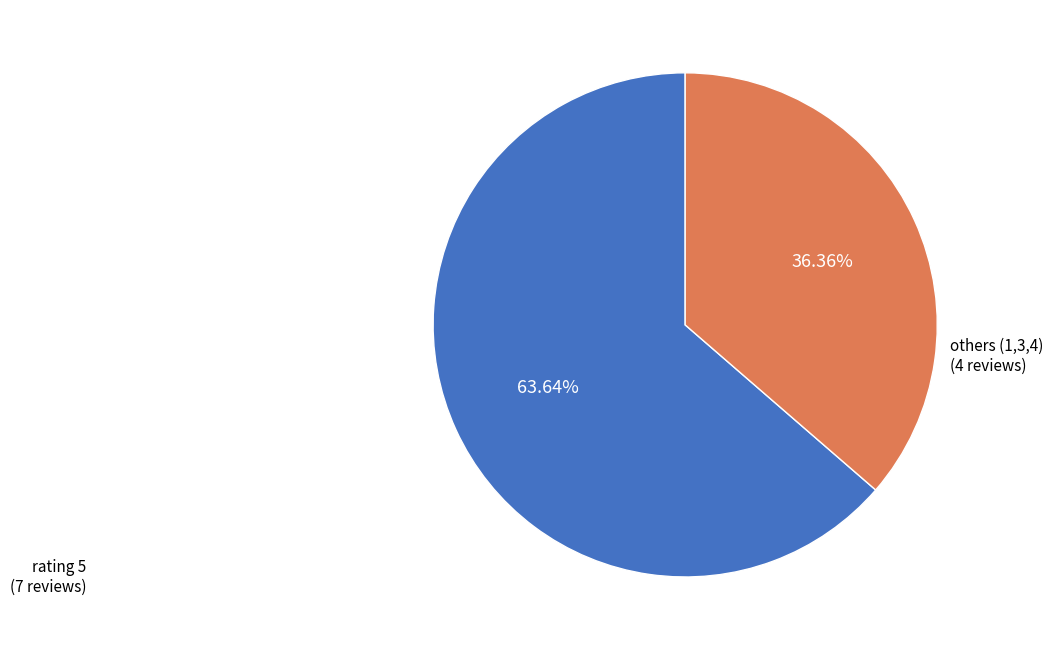

Is there a majority slice in this chart?

Yes